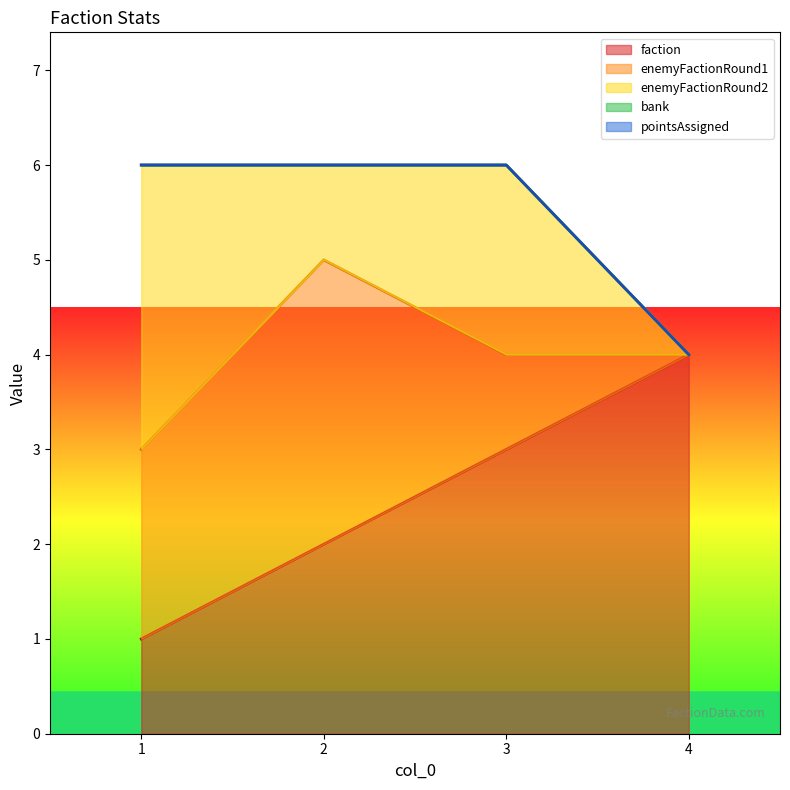

True or false: faction and enemyFactionRound1 intersect in this chart.

True